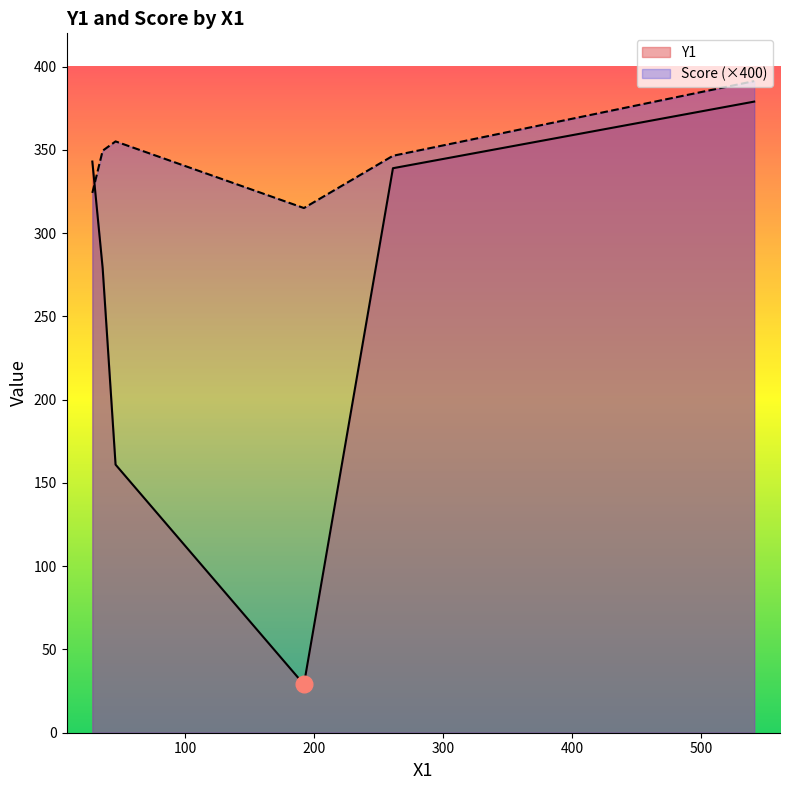

True or false: Y1 and Score (×400) intersect in this chart.

True